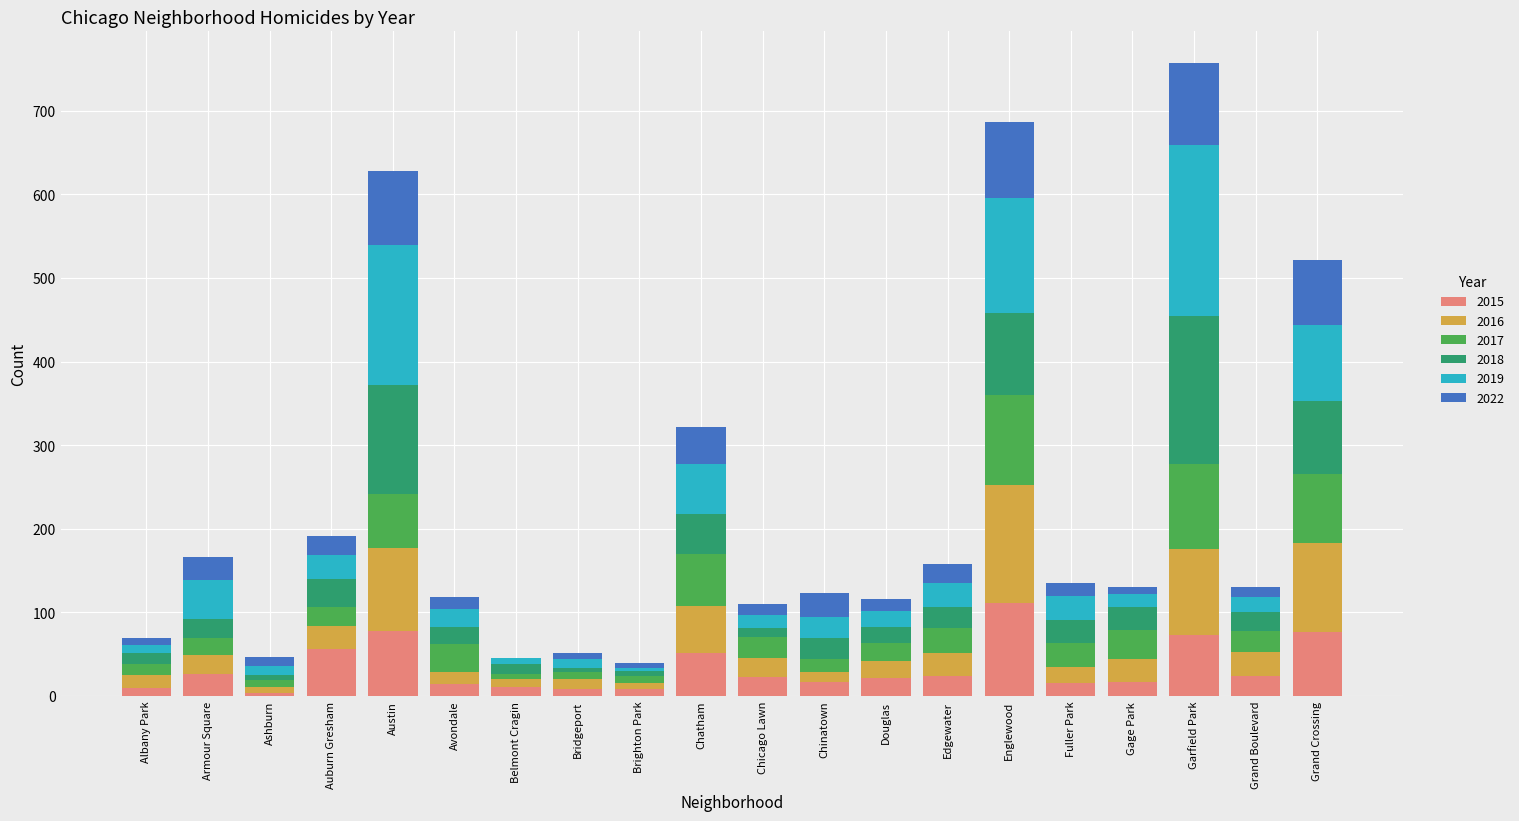

What is the maximum value for 2015?

111